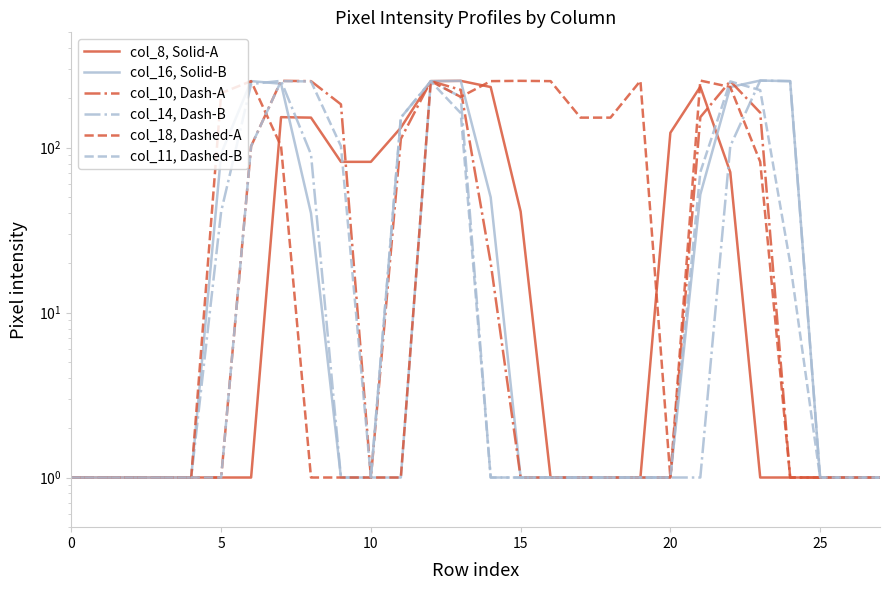

How many interior local peaks does the col_10, Dash-A series have?

3